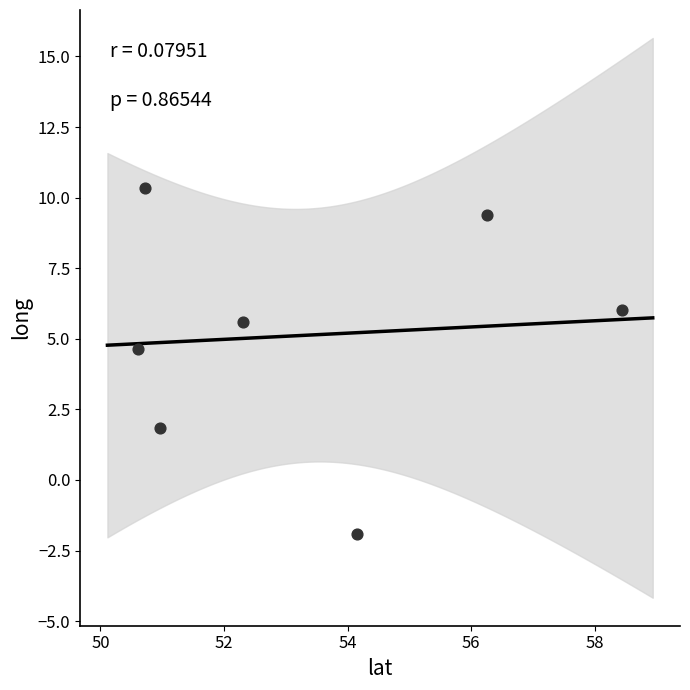

What is the range of X values (max minus min)?

7.8